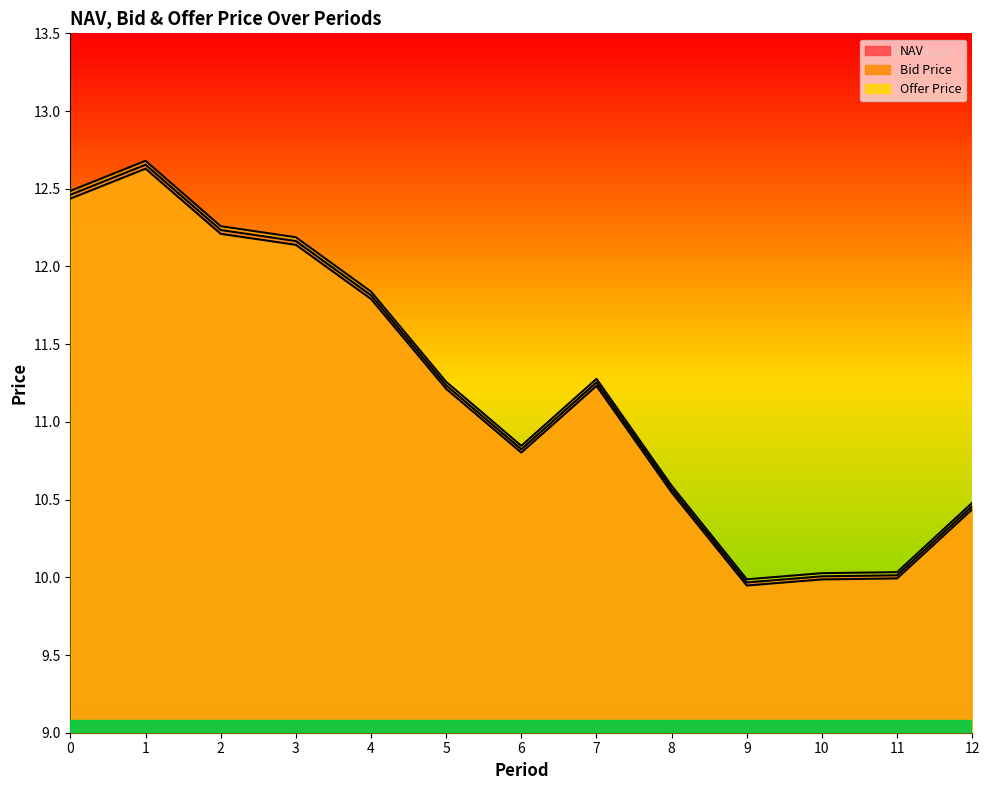

Reading right to left, extract all data points from this chart.

NAV: 12=10.5	11=10.0	10=10.0	9=10.0	8=10.6	7=11.3	6=10.8	5=11.2	4=11.8	3=12.2	2=12.2	1=12.7	0=12.5
Bid Price: 12=10.4	11=10.0	10=10.0	9=9.9	8=10.5	7=11.2	6=10.8	5=11.2	4=11.8	3=12.1	2=12.2	1=12.6	0=12.4
Offer Price: 12=10.5	11=10.0	10=10.0	9=10.0	8=10.6	7=11.3	6=10.8	5=11.3	4=11.8	3=12.2	2=12.3	1=12.7	0=12.5